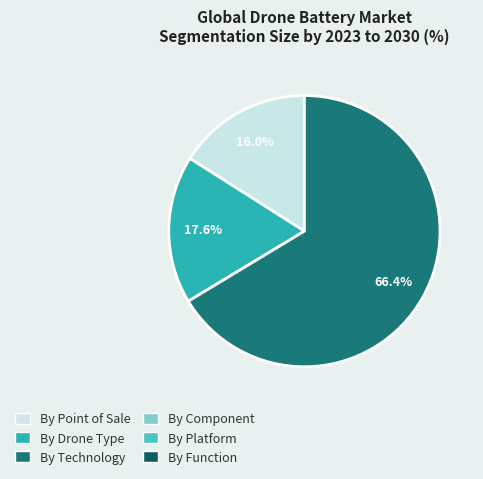

To the nearest percent, what is the difference between the largest and smallest slice percentages?

50%